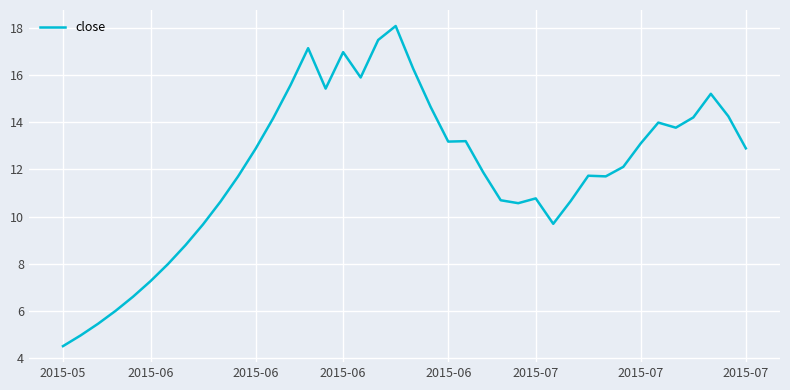

What is the average value?

12.0